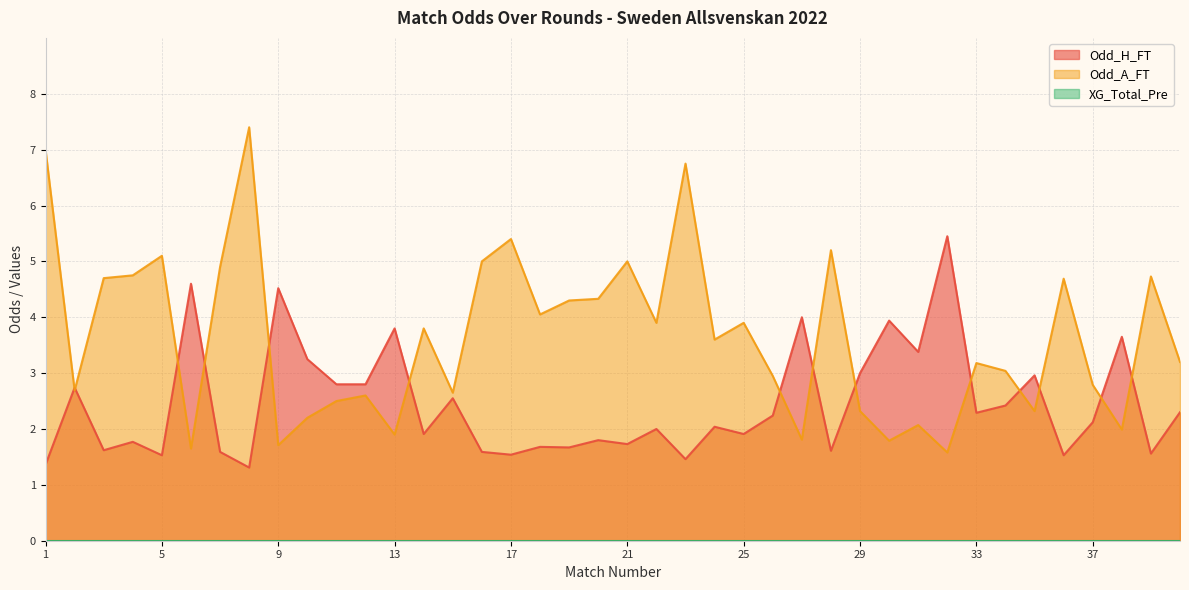

The value of Odd_H_FT at 1 is 1.8. True or false?

False